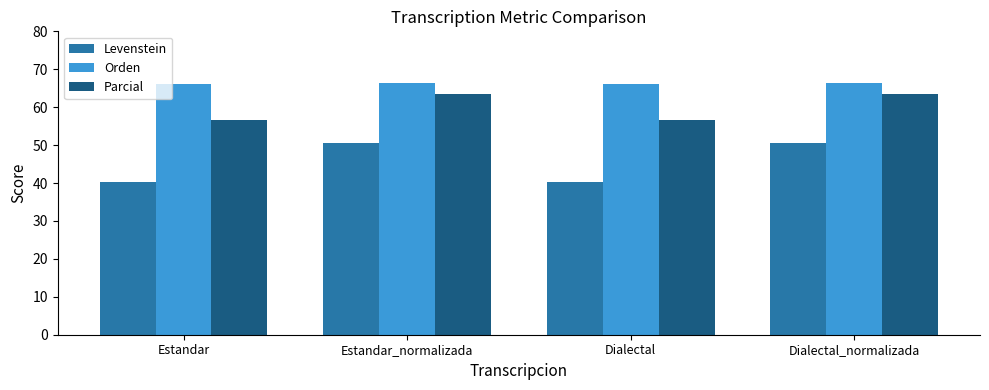

Rank the series by their average value, from lowest to highest.

Levenstein, Parcial, Orden